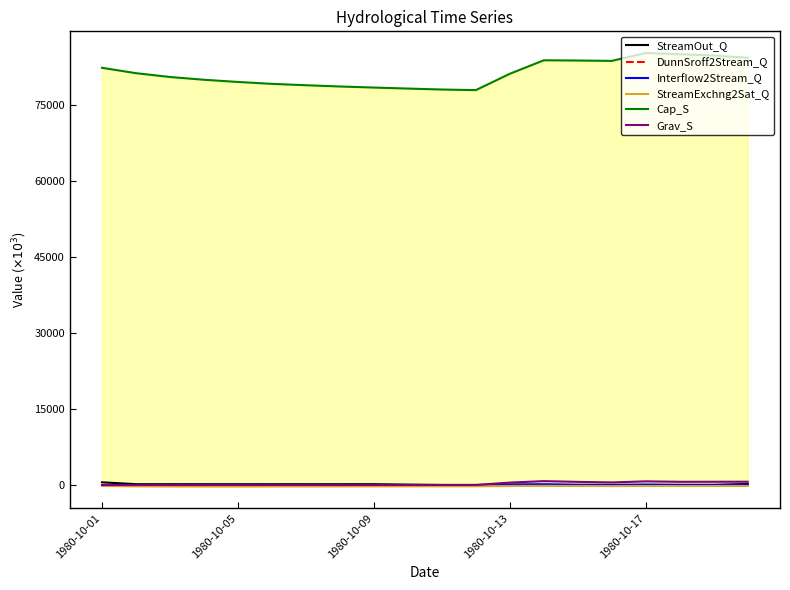

Which series has the widest spread of values?

Cap_S